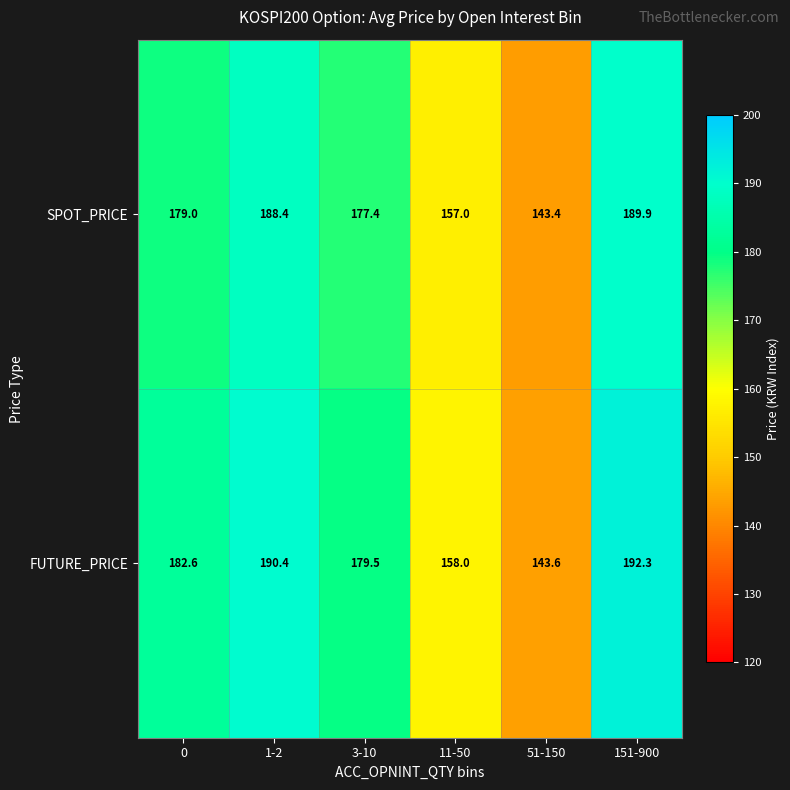

Rank the series by their maximum value, from highest to lowest.

FUTURE_PRICE, SPOT_PRICE